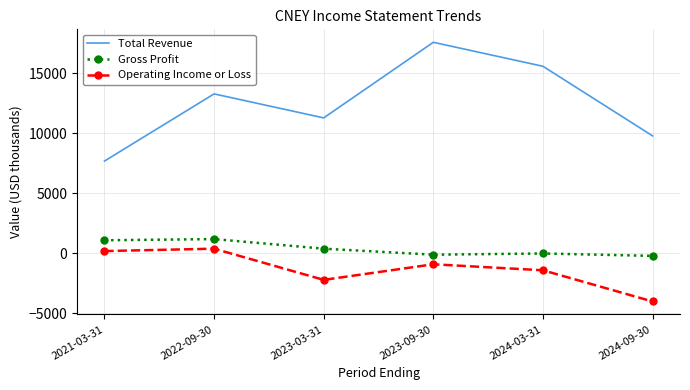

True or false: Operating Income or Loss has more than 0 interior local peaks.

True